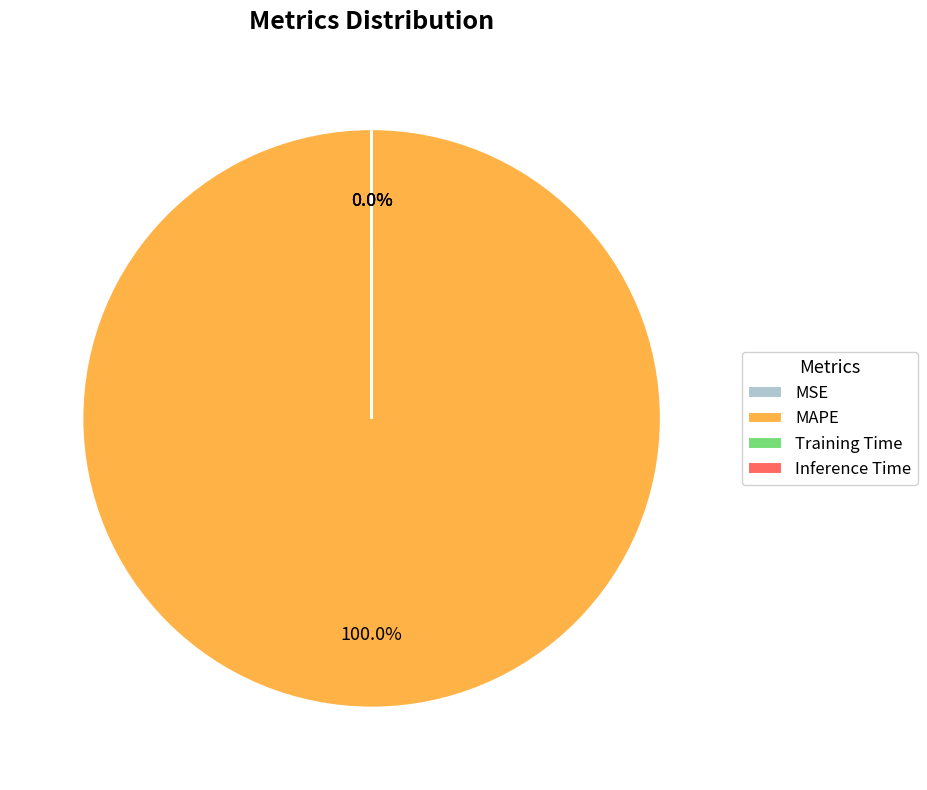

Which slice is the largest?

MAPE